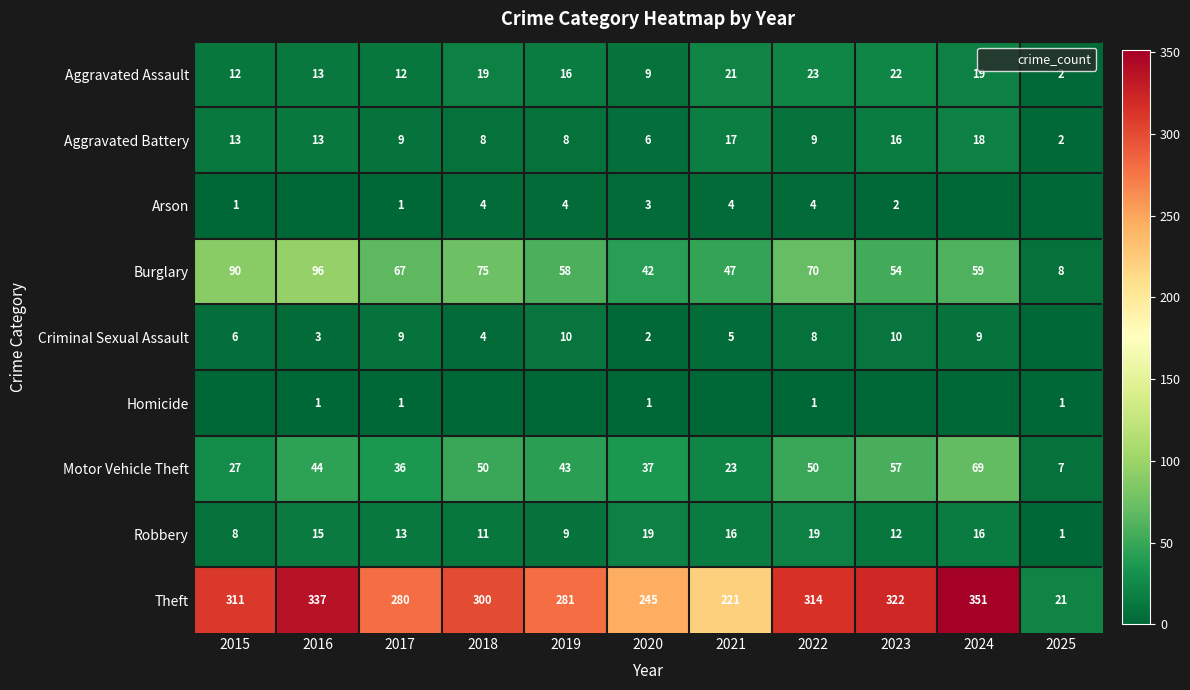

Where is Criminal Sexual Assault nearest to the value 5?

2021